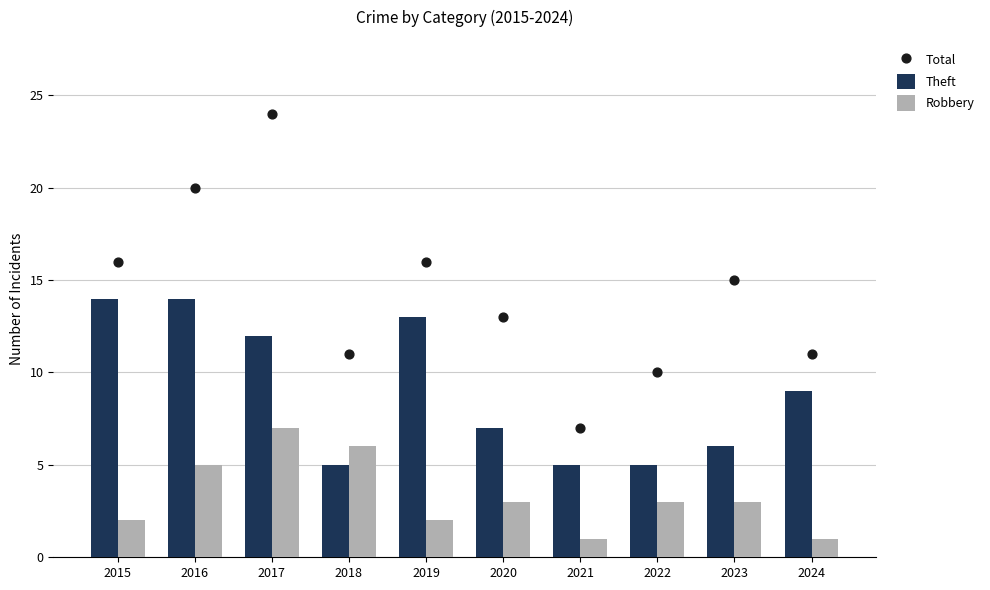

What is the total value across all series at 2018?

22